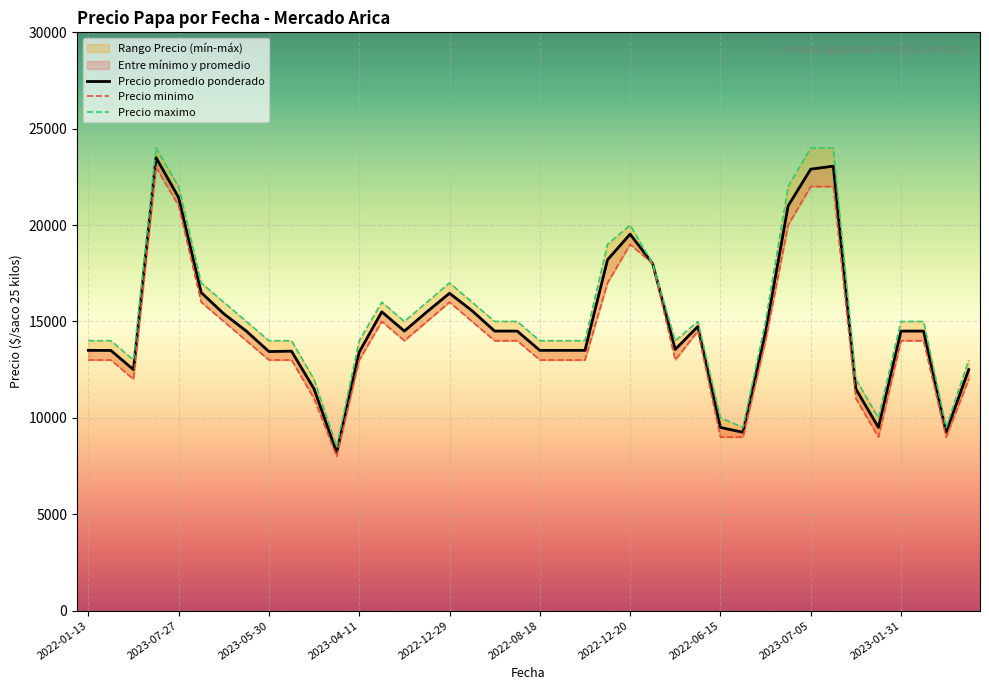

Between 2023-03-16 and 2023-02-21, which is larger?

2023-02-21